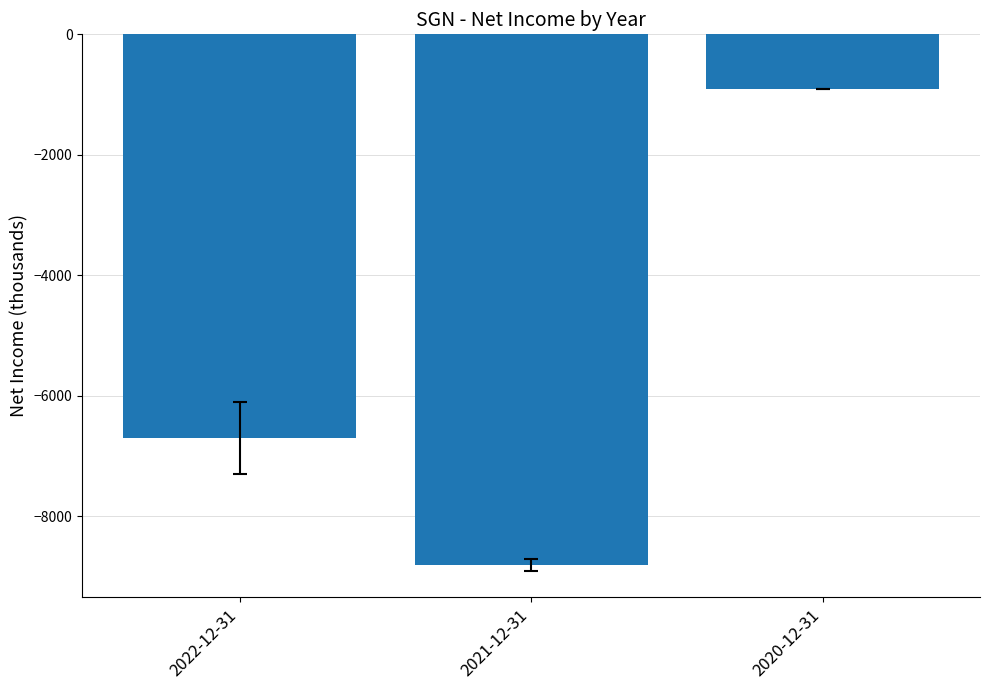

Does the chart contain any negative values?

Yes